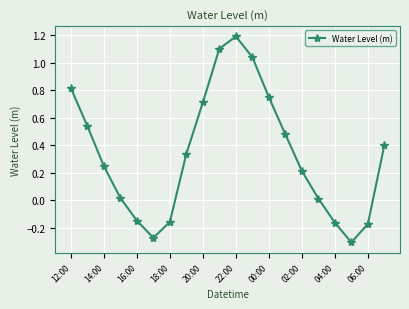

Is this an area chart (filled region under the line)?

No